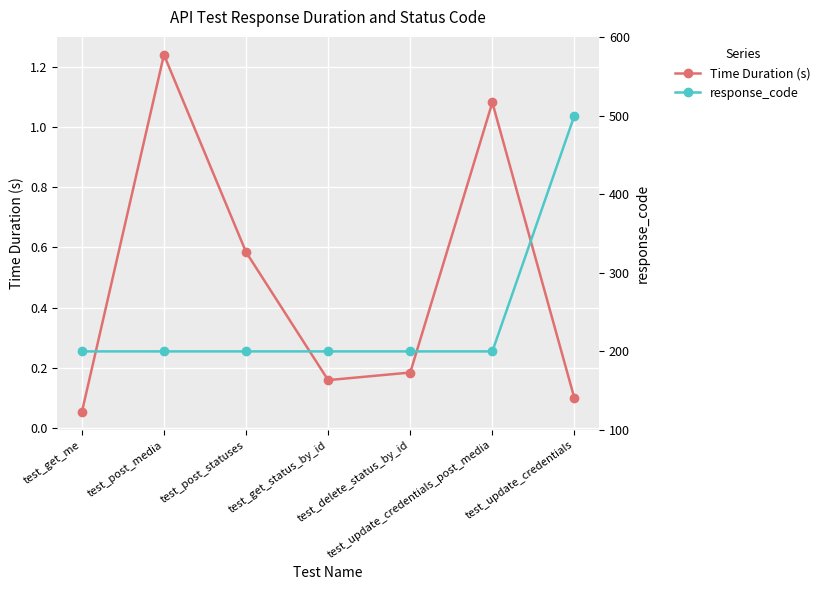

What is the sum of all Time Duration (s) values?

3.4